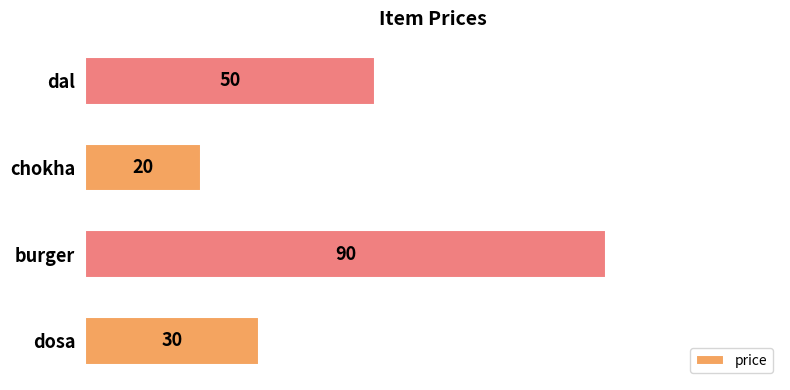

Which has a higher value, dosa or burger?

burger